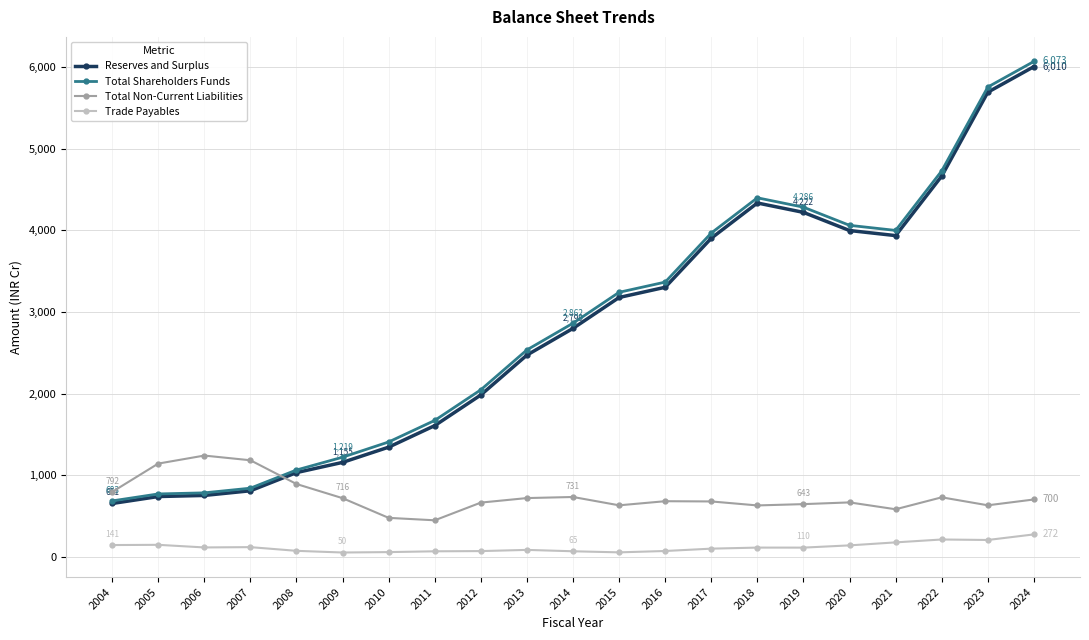

Which series has the largest total across all categories?

Total Shareholders Funds